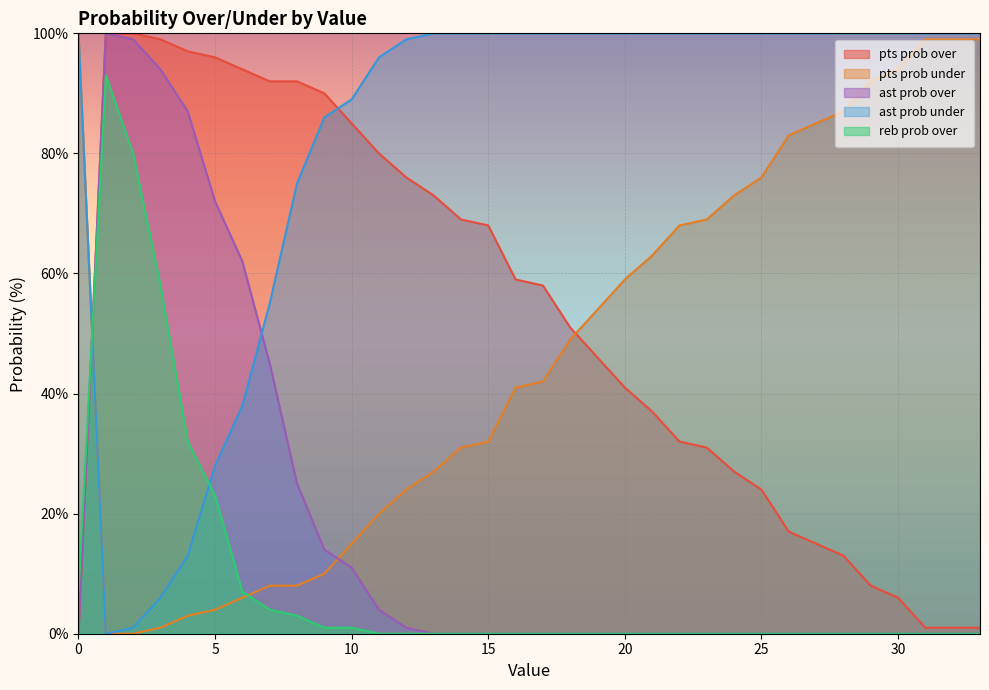

Reading left to right, extract all data points from this chart.

pts prob over: 0	100	100	99	97	96	94	92	92	90	85	80	76	73	69	68	59	58	51	46	41	37	32	31	27	24	17	15	13	8	6	1	1	1
pts prob under: 100	0	0	1	3	4	6	8	8	10	15	20	24	27	31	32	41	42	49	54	59	63	68	69	73	76	83	85	87	92	94	99	99	99
ast prob over: 0	100	99	94	87	72	62	45	25	14	11	4	1	0	0	0	0	0	0	0	0	0	0	0	0	0	0	0	0	0	0	0	0	0
ast prob under: 100	0	1	6	13	28	38	55	75	86	89	96	99	100	100	100	100	100	100	100	100	100	100	100	100	100	100	100	100	100	100	100	100	100
reb prob over: 7	93	80	58	32	23	7	4	3	1	1	0	0	0	0	0	0	0	0	0	0	0	0	0	0	0	0	0	0	0	0	0	0	0